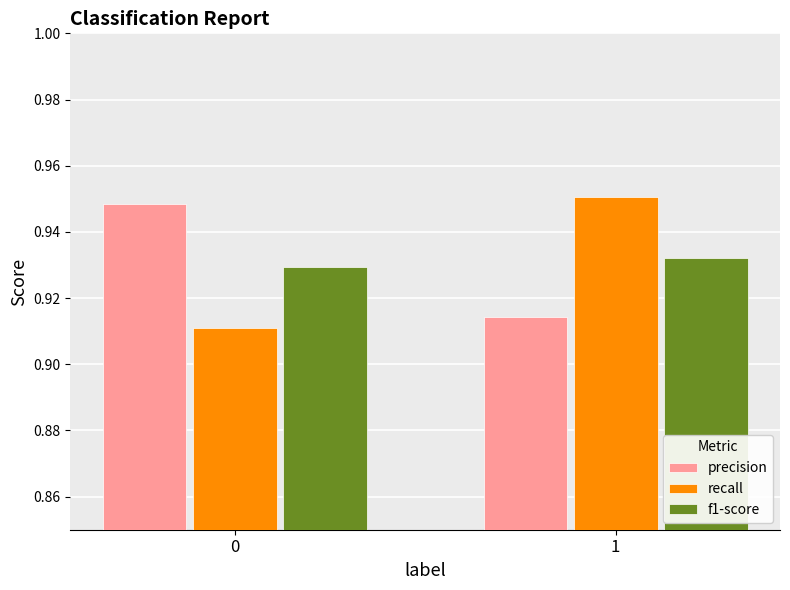

Is it true that precision equals 1.3 at 1?

False